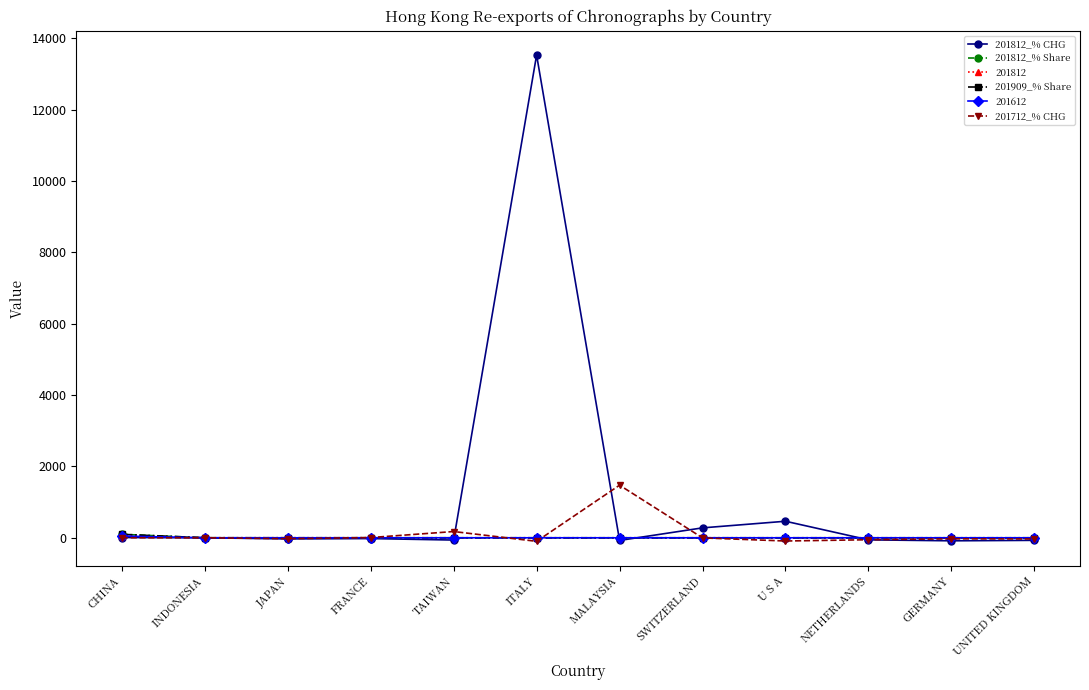

True or false: 201909_% Share has a value of 0.0 at UNITED KINGDOM.

True